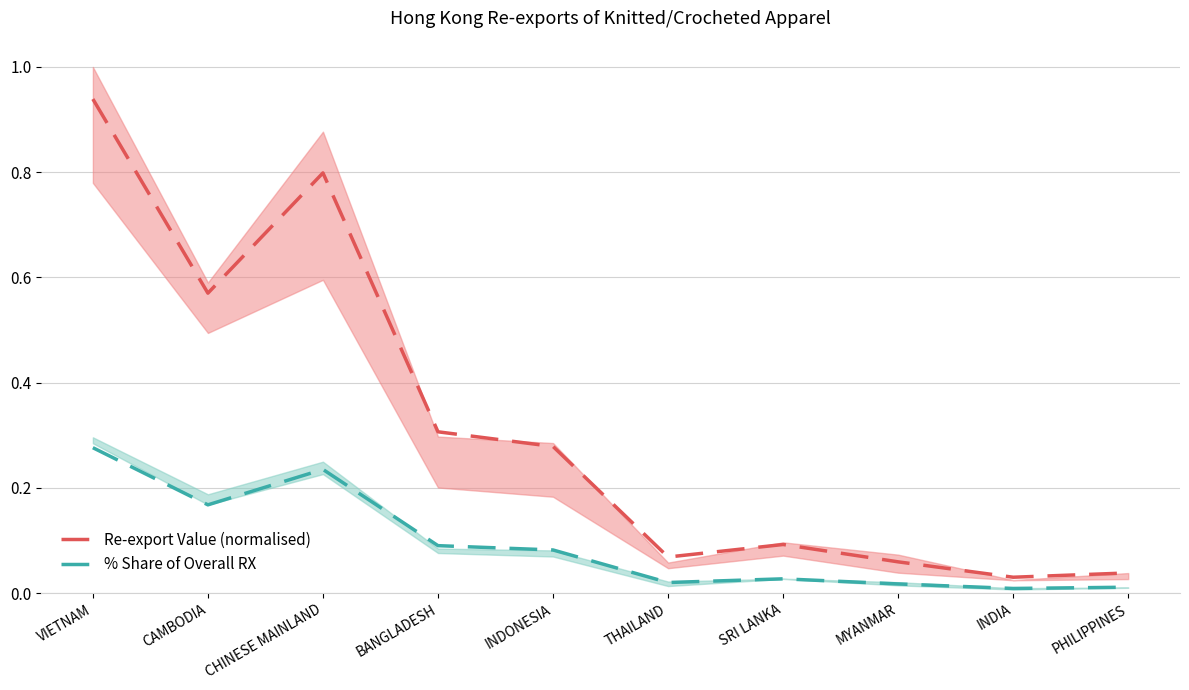

What is the label of the 8th point from the right?

CHINESE MAINLAND